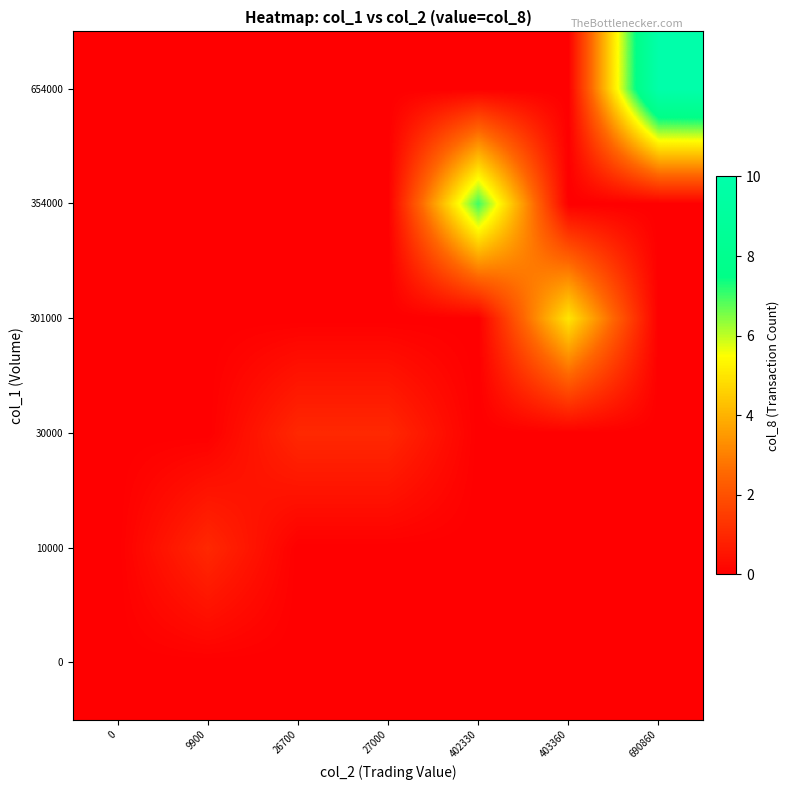

How many series are shown in this chart?

6